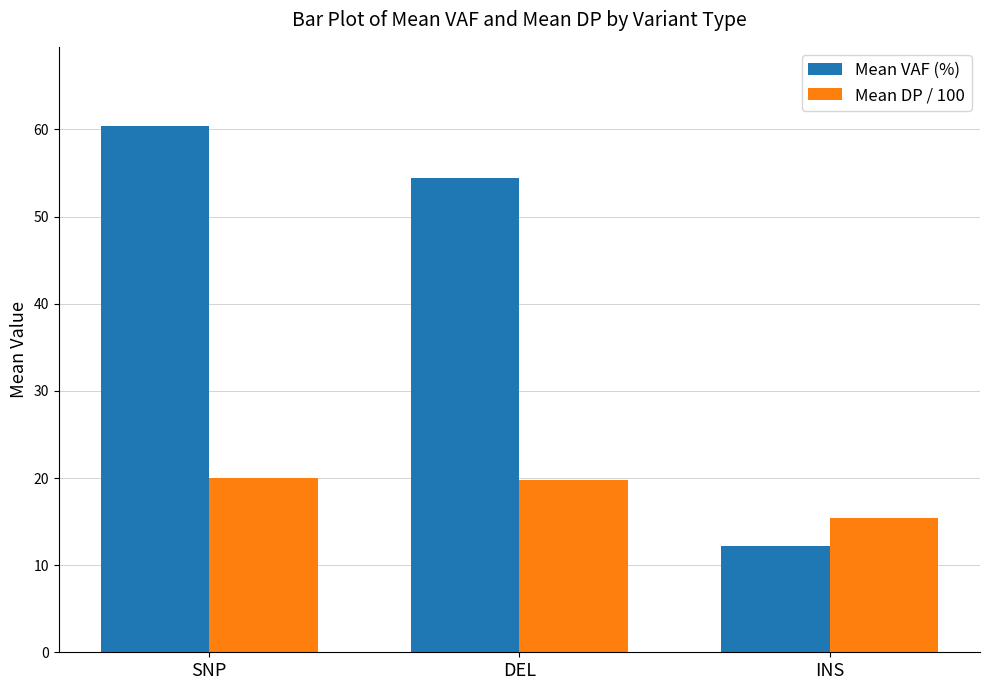

Which series changed the most between SNP and INS?

Mean VAF (%)